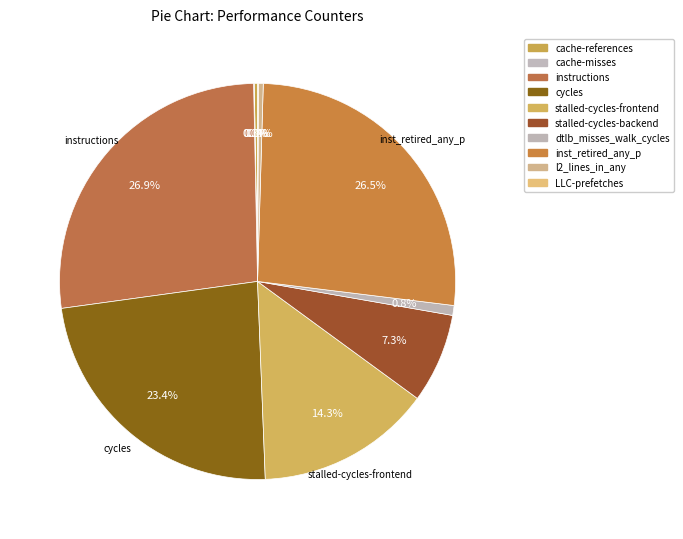

The cache-misses slice represents 1% of the pie. True or false?

False